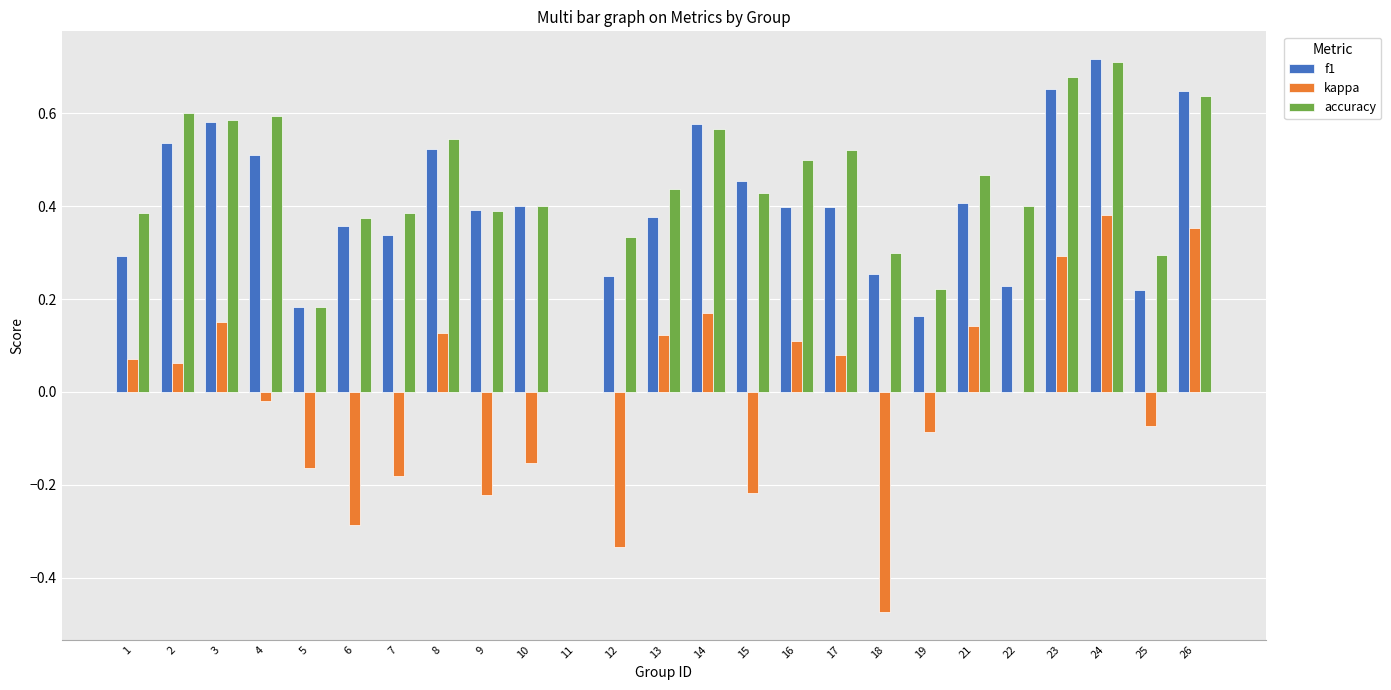

Which series has the largest total across all categories?

accuracy